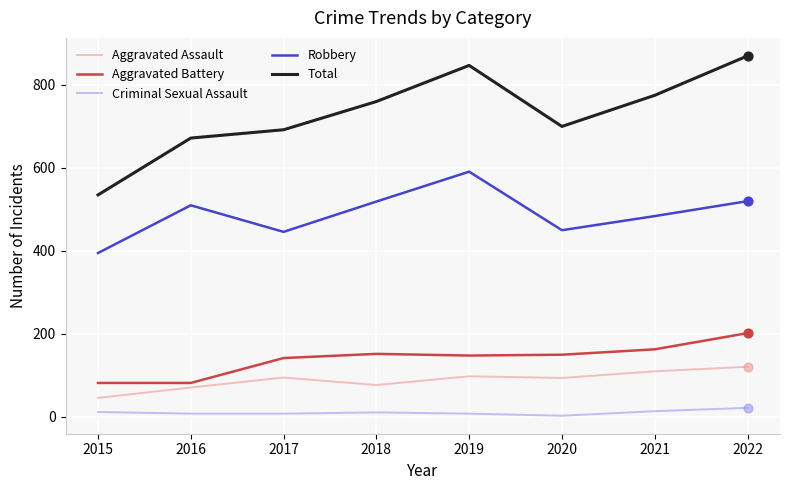

Between 2016 and 2018, which series saw the biggest shift?

Total